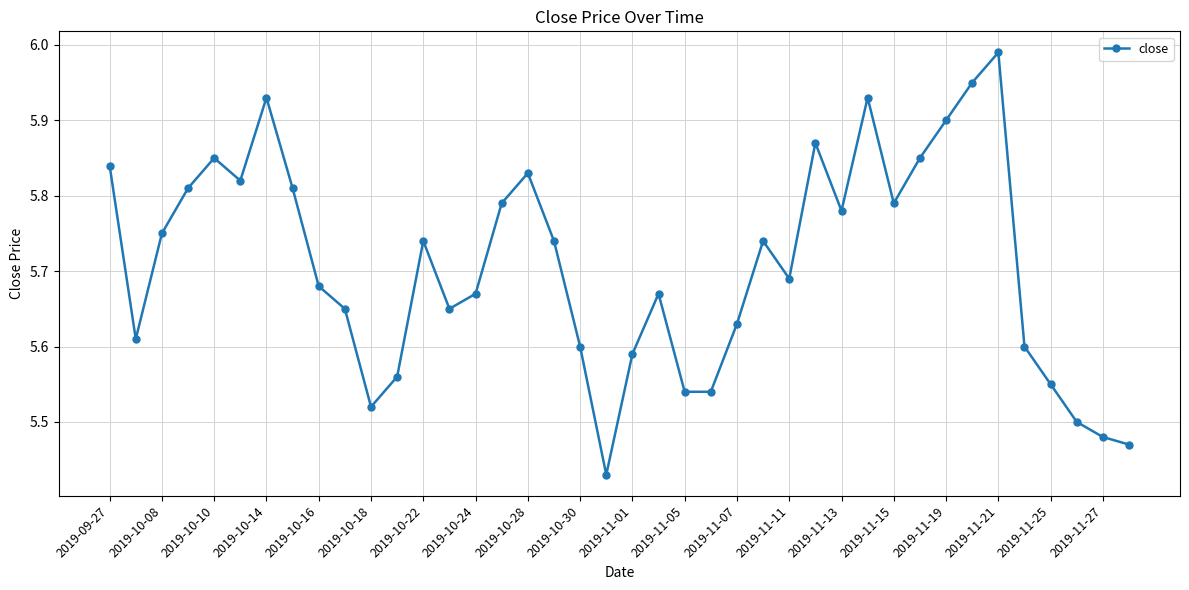

What is the sum of all values?

228.3